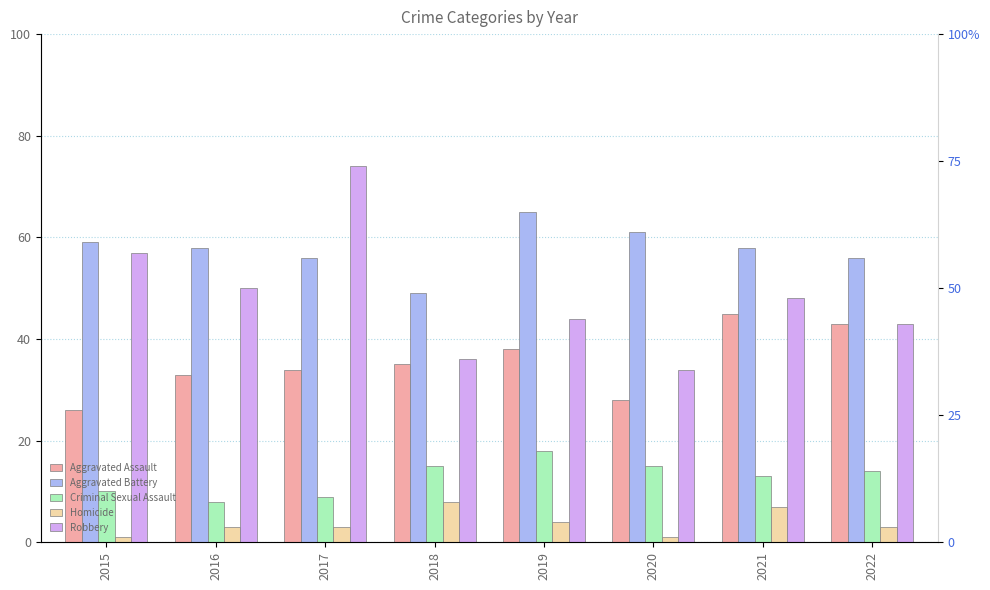

Which category has the highest value across all series?

2017